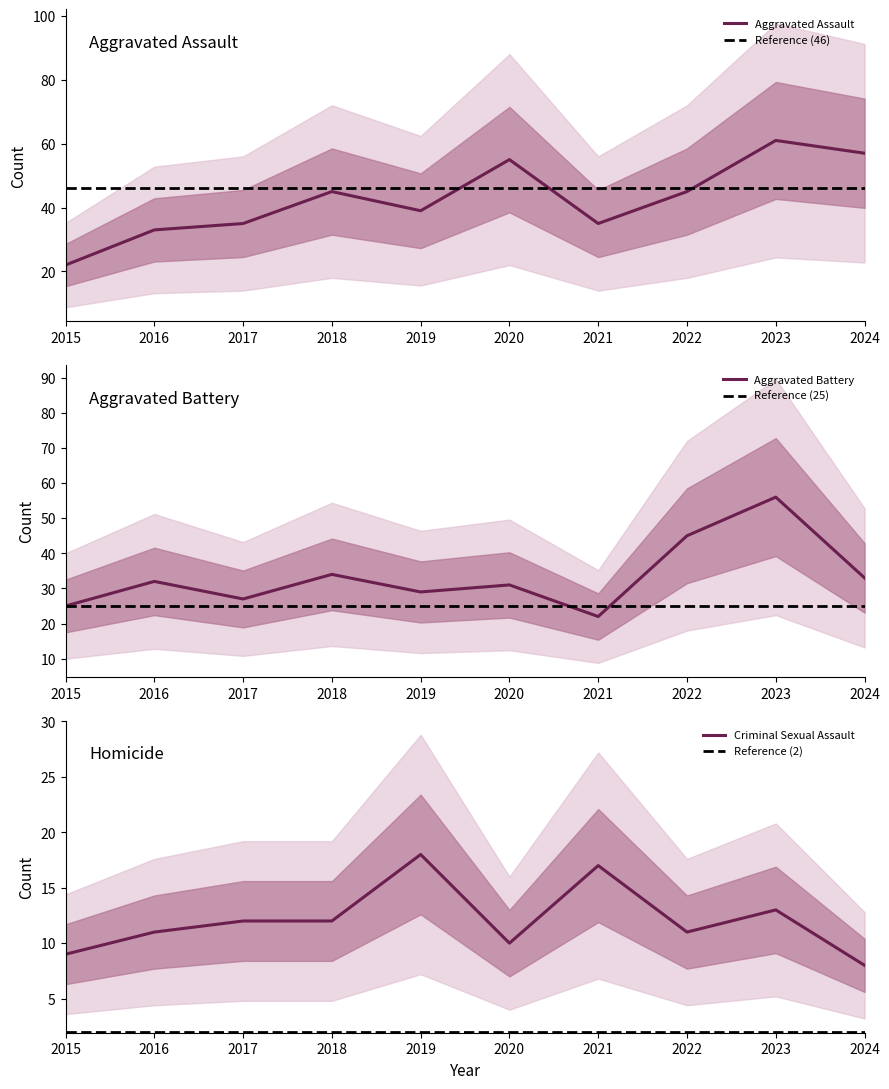

What is the difference between the maximum and minimum values in the Aggravated Battery series?

34